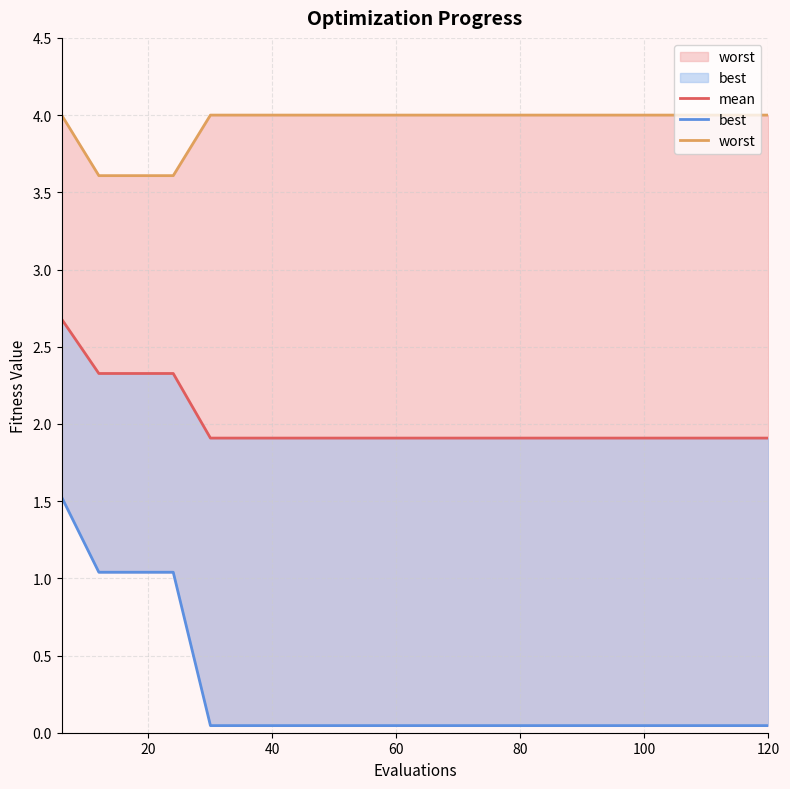

Reading right to left, extract all data points from this chart.

mean: 1.9	1.9	1.9	1.9	1.9	1.9	1.9	1.9	1.9	1.9	1.9	1.9	1.9	1.9	1.9	1.9	2.3	2.3	2.3	2.7
best: 0.0	0.0	0.0	0.0	0.0	0.0	0.0	0.0	0.0	0.0	0.0	0.0	0.0	0.0	0.0	0.0	1.0	1.0	1.0	1.5
worst: 4.0	4.0	4.0	4.0	4.0	4.0	4.0	4.0	4.0	4.0	4.0	4.0	4.0	4.0	4.0	4.0	3.6	3.6	3.6	4.0